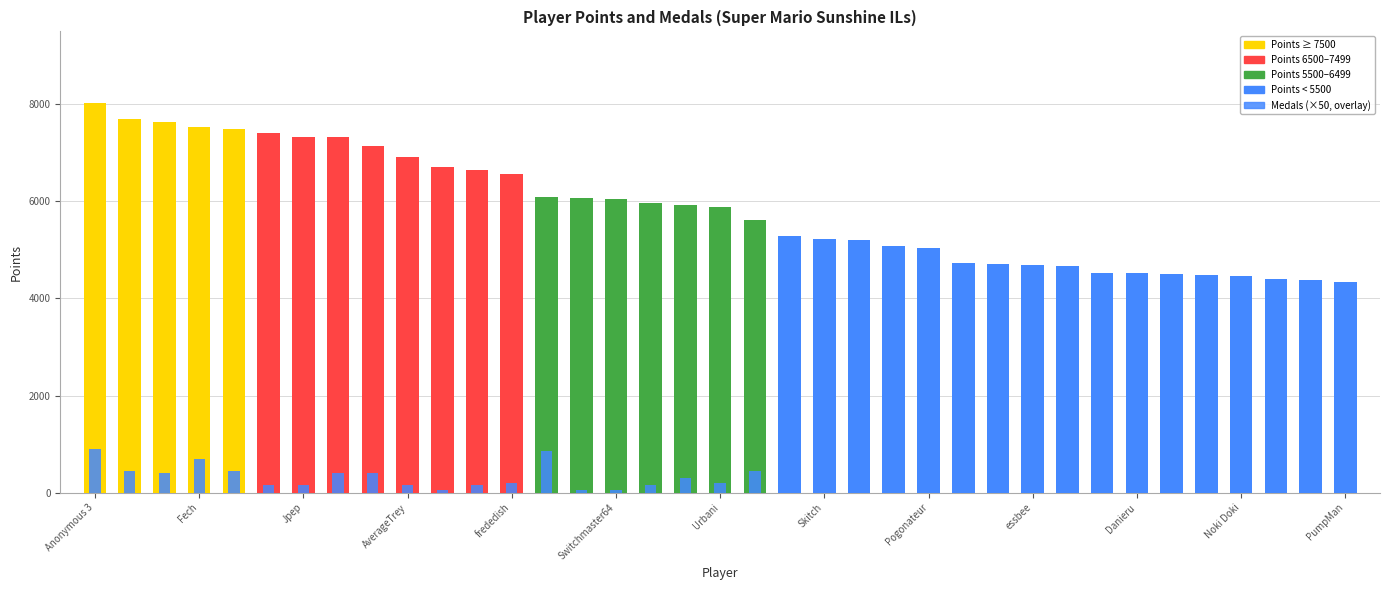

Does the chart contain stacked bars?

No